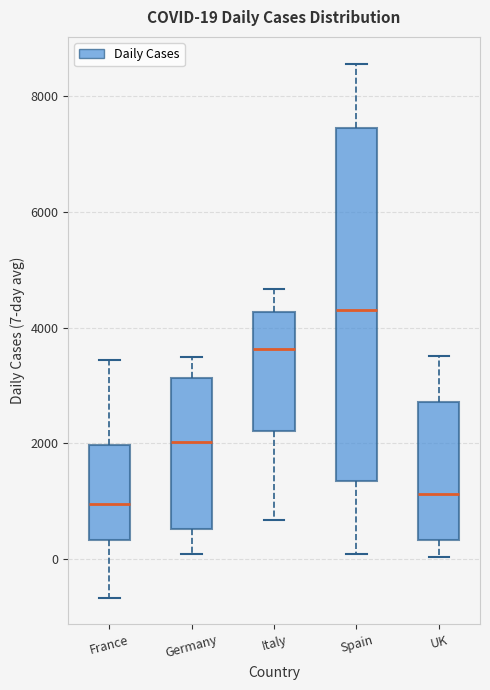

Which box has the highest median line?

Spain